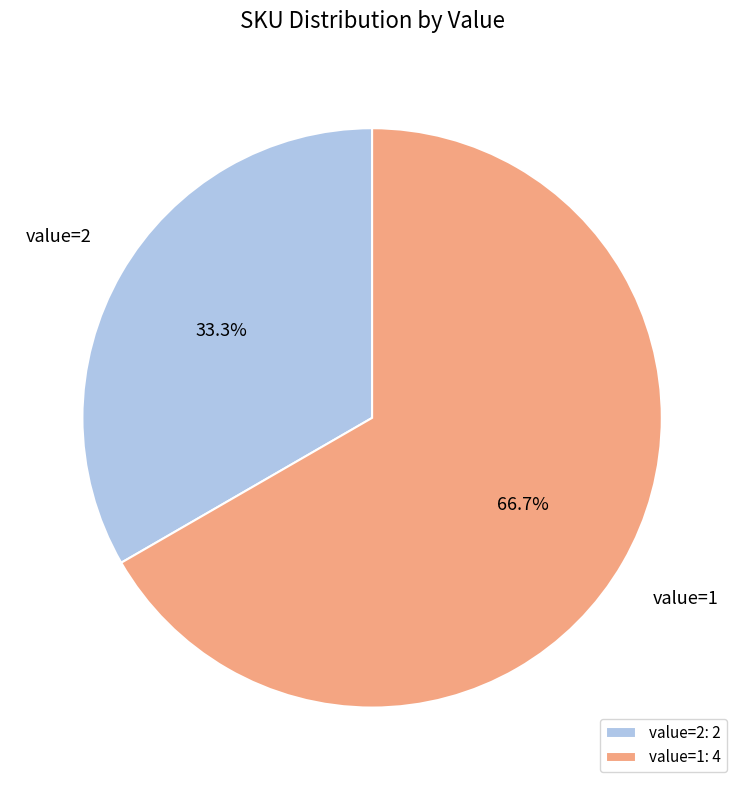

Between value=1 and value=2, which is larger?

value=1